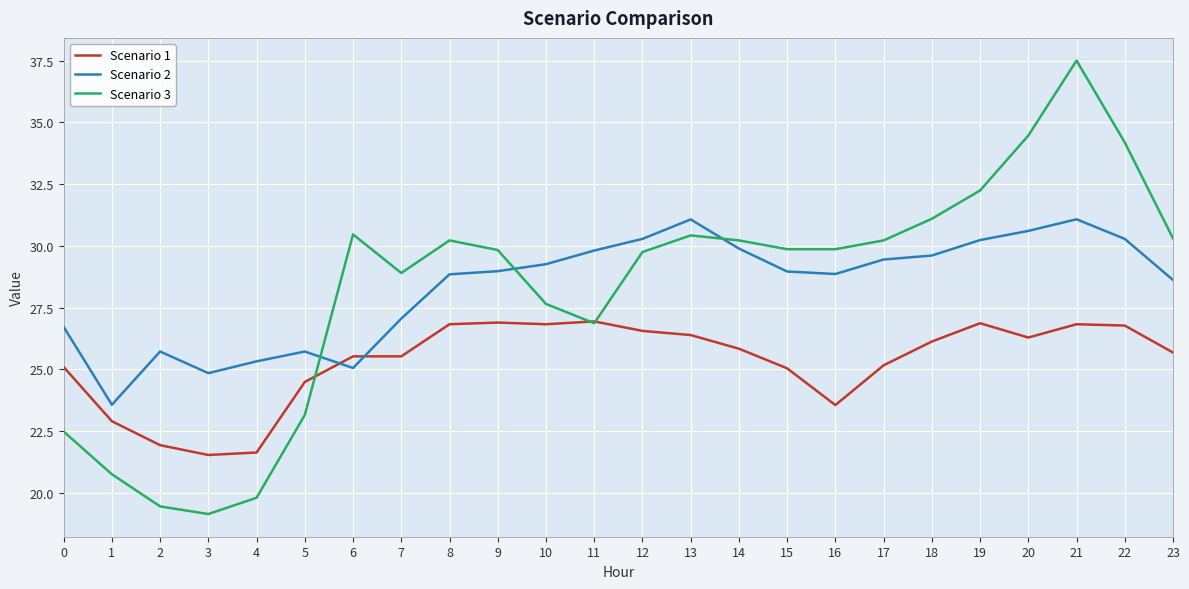

What is the approximate value of Scenario 2 at 22?

30.3